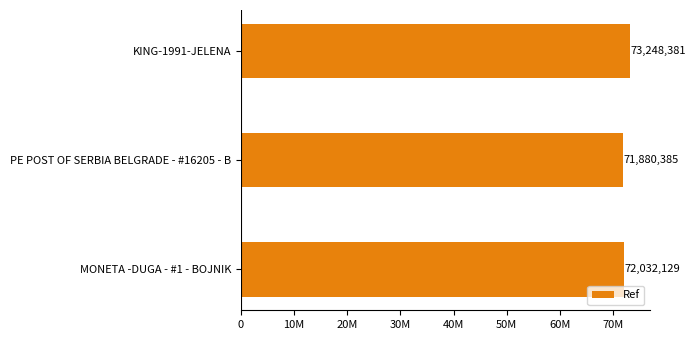

Count the values in the range 71880385 to 73248381.

3